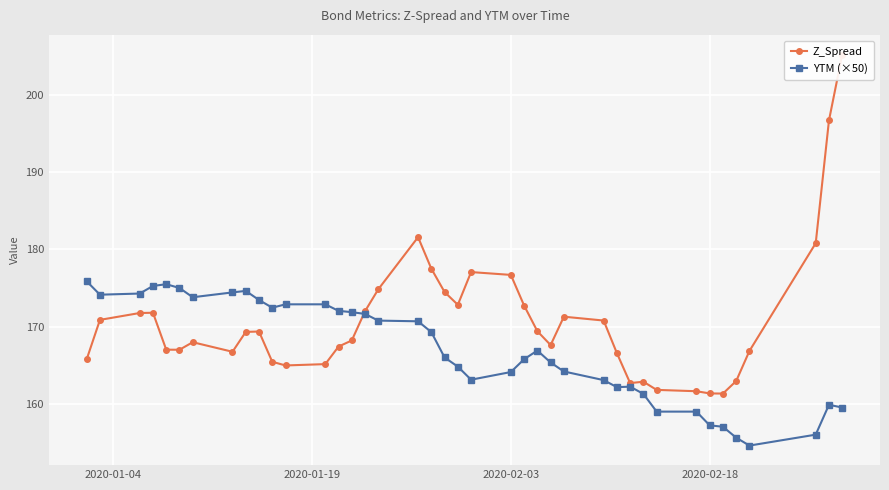

Which series ends up on top after the final intersection of Z_Spread and YTM (×50)?

Z_Spread